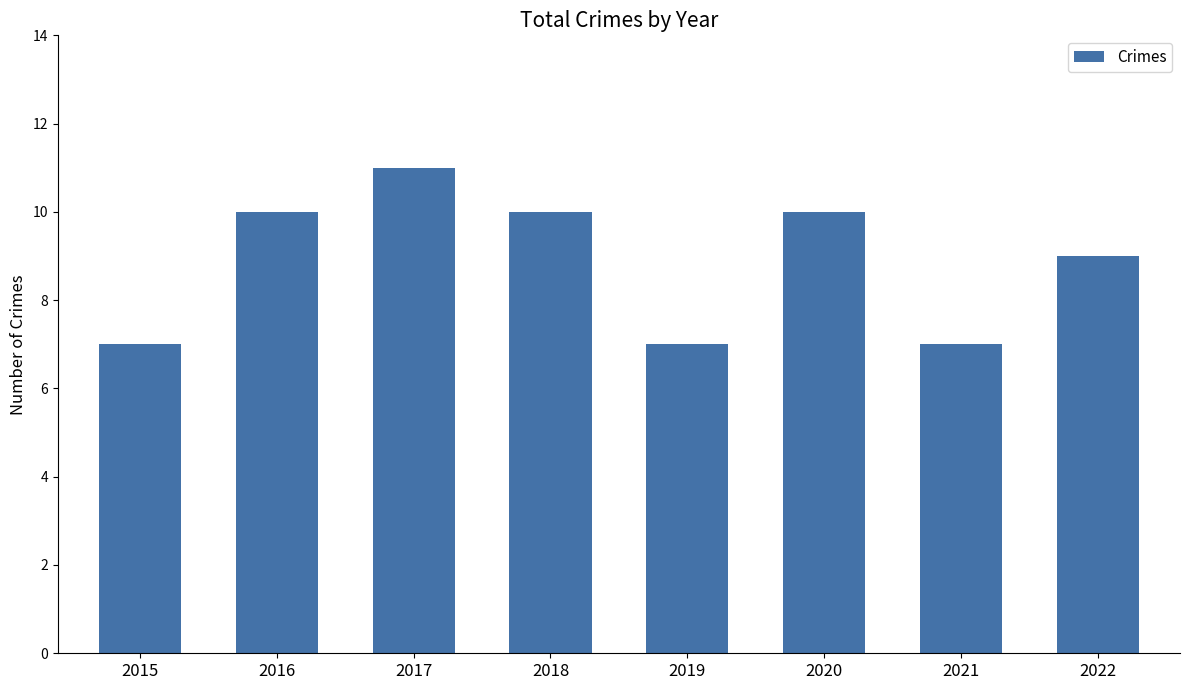

Reading right to left, extract all data points from this chart.

2022=9	2021=7	2020=10	2019=7	2018=10	2017=11	2016=10	2015=7